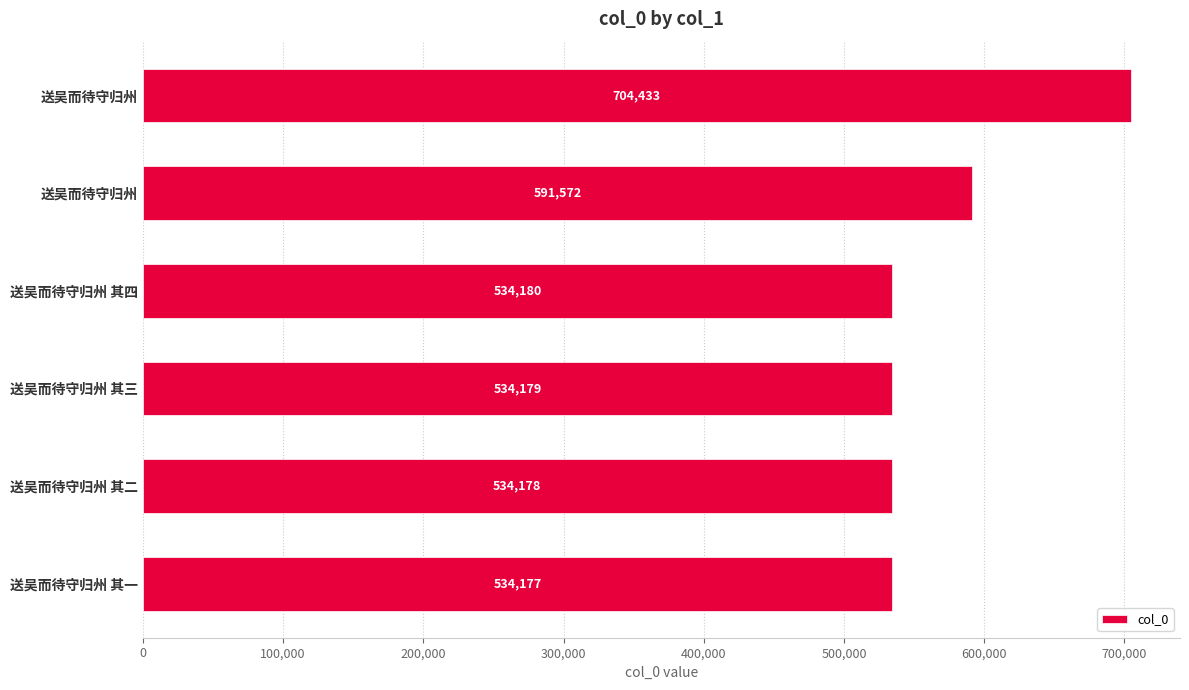

What is the greatest value displayed?

704433